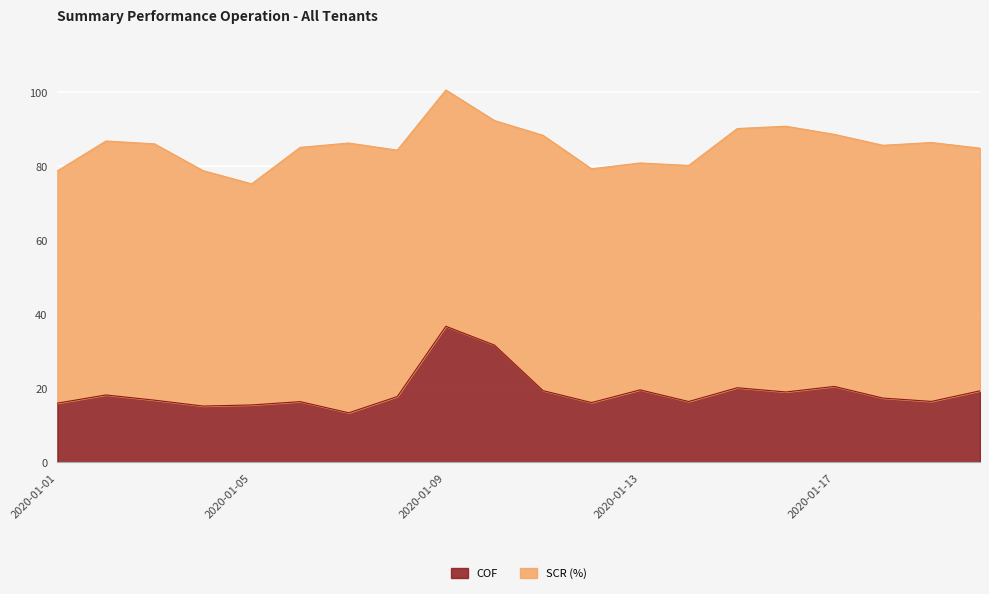

Reading left to right, what are all the values shown in this chart?

2020-01-01=16.0	2020-01-02=18.2	2020-01-03=16.8	2020-01-04=15.2	2020-01-05=15.5	2020-01-06=16.4	2020-01-07=13.4	2020-01-08=17.7	2020-01-09=36.7	2020-01-10=31.7	2020-01-11=19.3	2020-01-12=16.1	2020-01-13=19.6	2020-01-14=16.4	2020-01-15=20.1	2020-01-16=19.0	2020-01-17=20.5	2020-01-18=17.3	2020-01-19=16.4	2020-01-20=19.3